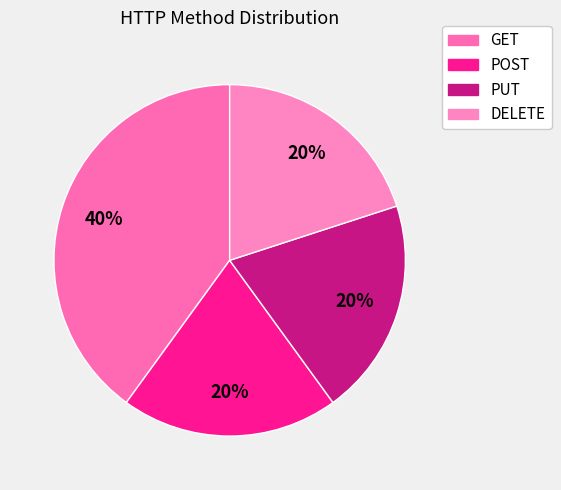

Approximately how many times larger is the value at PUT compared to GET?

0.5